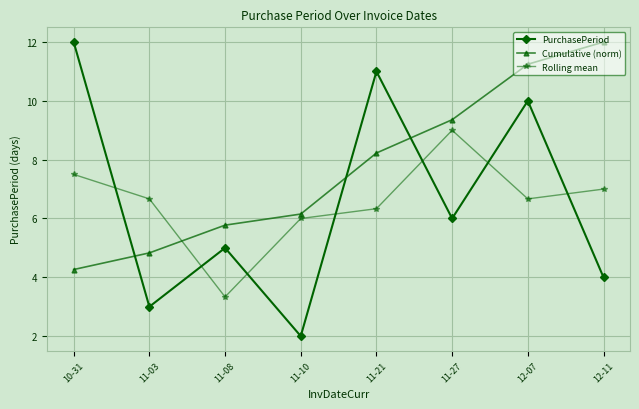

How many lines are shown in the chart?

3